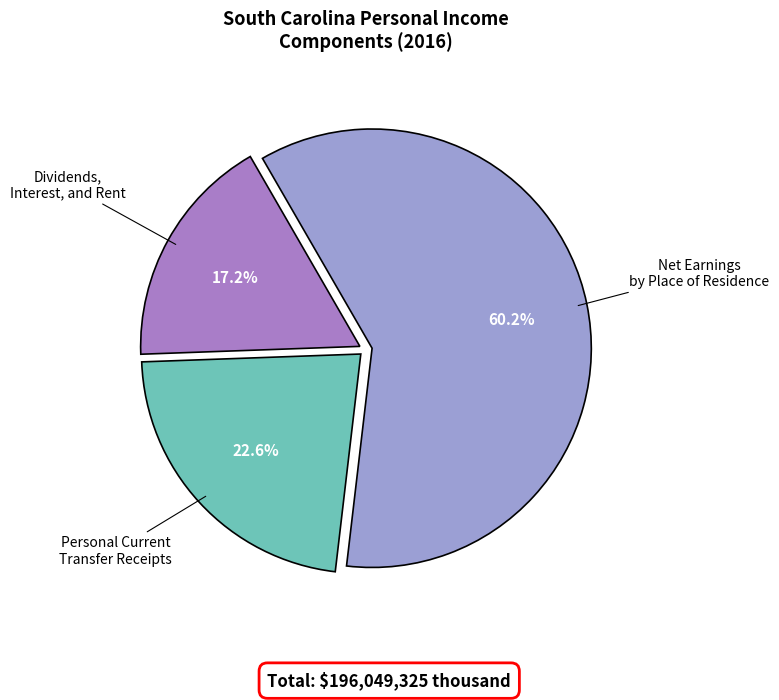

How many slices are in this pie chart?

3